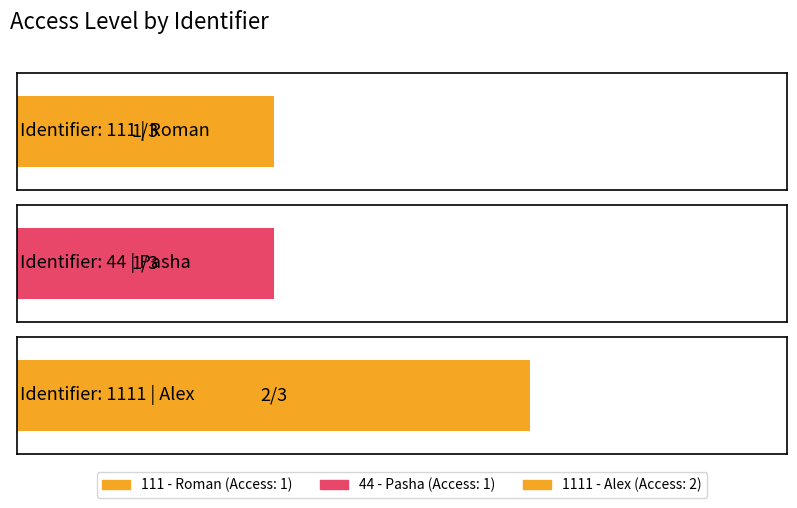

Rank the categories by value from highest to lowest.

1111, 111, 44